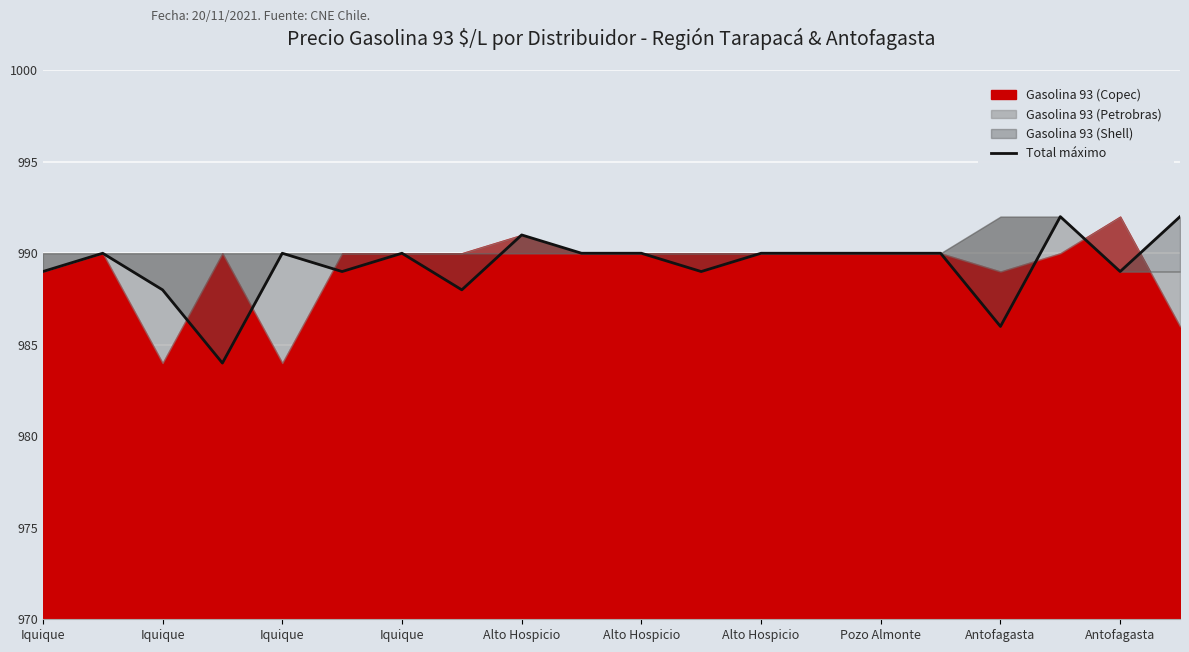

How many lines are shown in the chart?

1